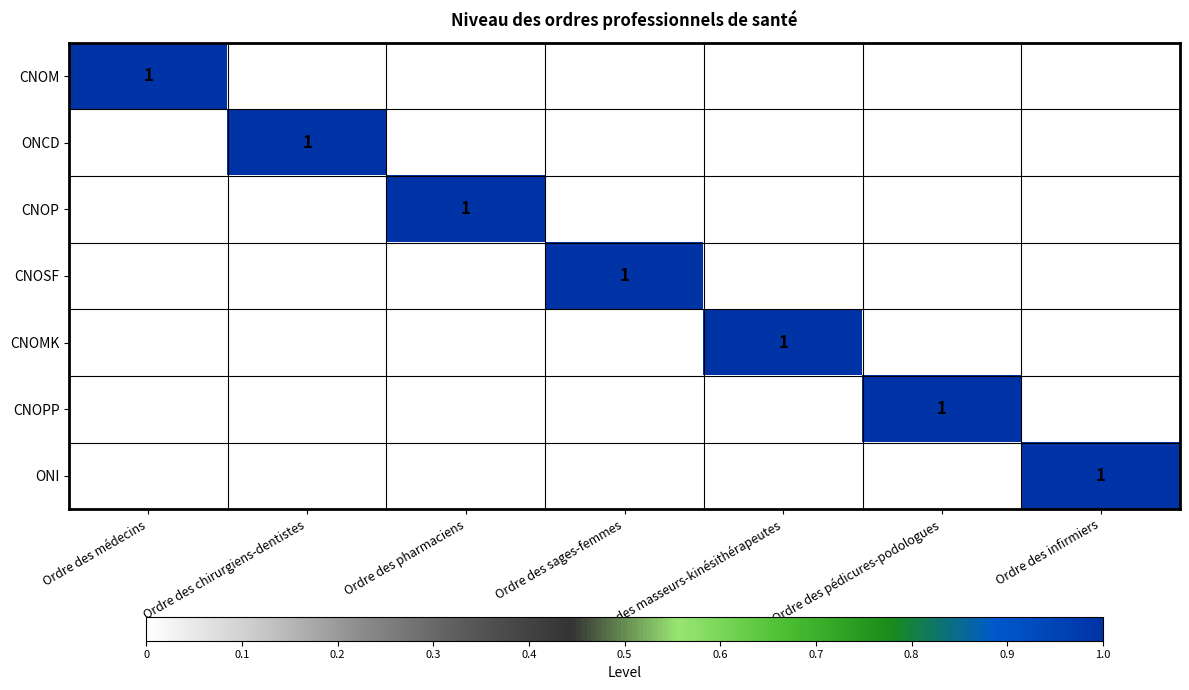

The ONI series shows 1 at Ordre des infirmiers. True or false?

True